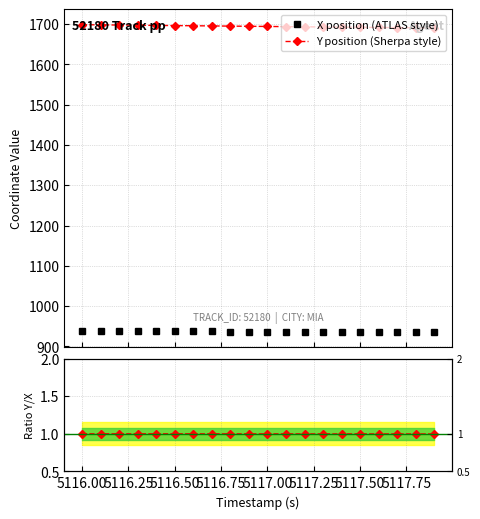

What is the value of the Y position (Sherpa style) point at the 17th from the left?

1691.5